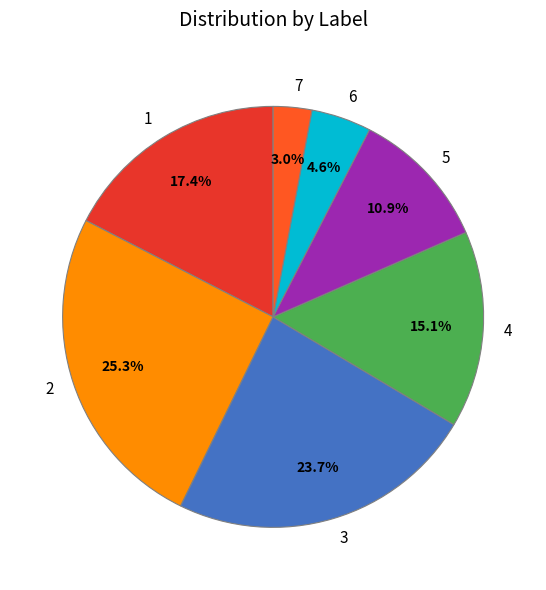

Rank the categories by value from lowest to highest.

7, 6, 5, 4, 1, 3, 2